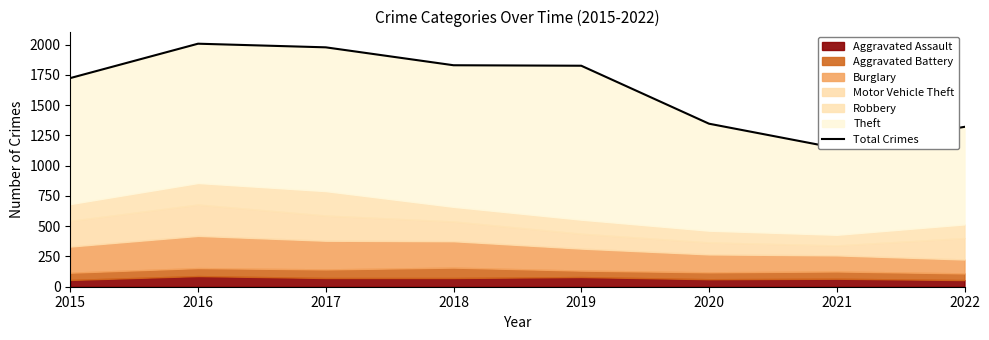

Reading left to right, list all the values displayed in this chart.

2015=1724	2016=2008	2017=1978	2018=1830	2019=1826	2020=1347	2021=1145	2022=1321